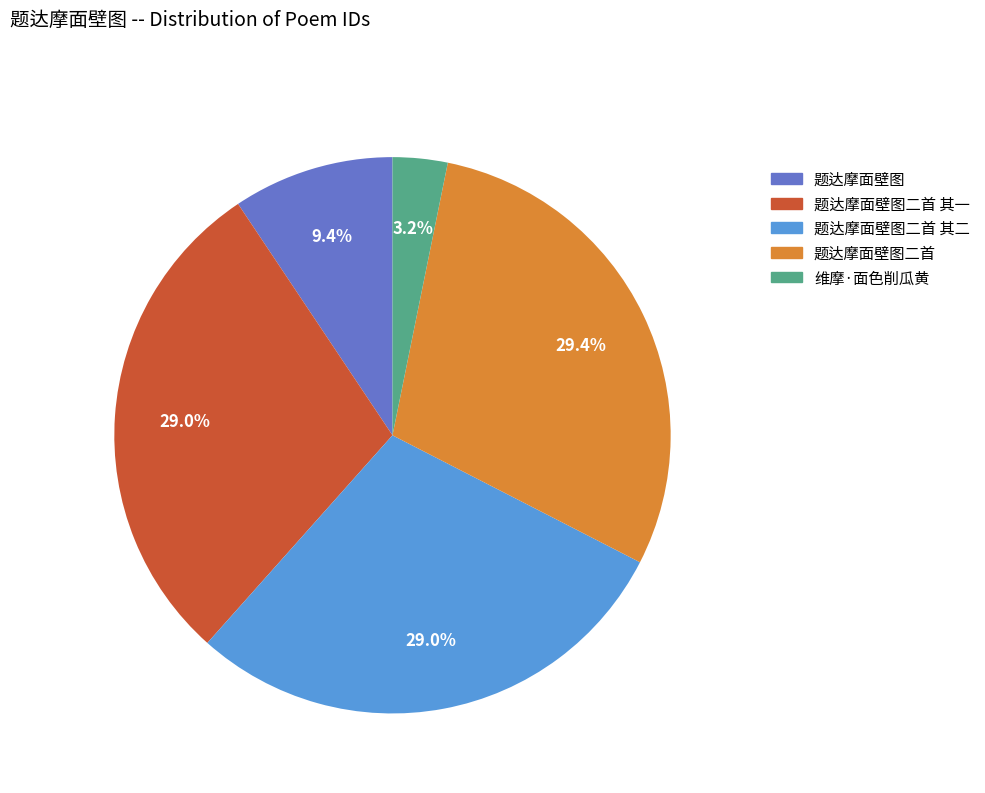

Approximately how many times larger is the value at 题达摩面壁图二首 其二 compared to 维摩·面色削瓜黄?

9.1